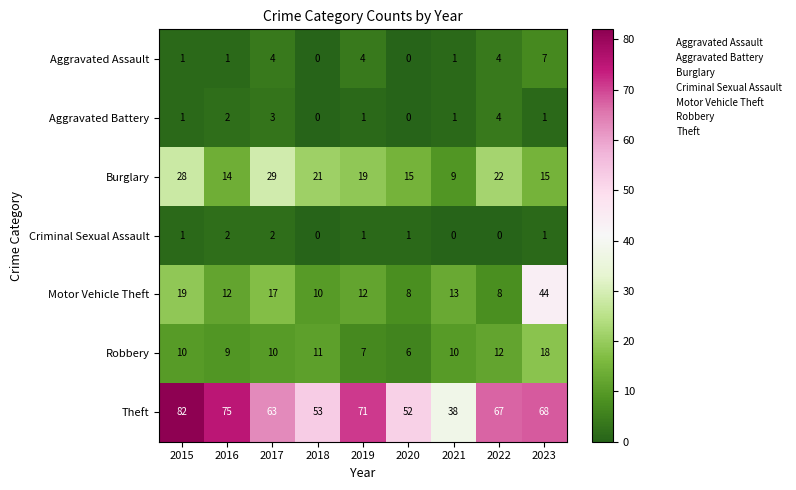

What is the sum of all Aggravated Battery values?

13